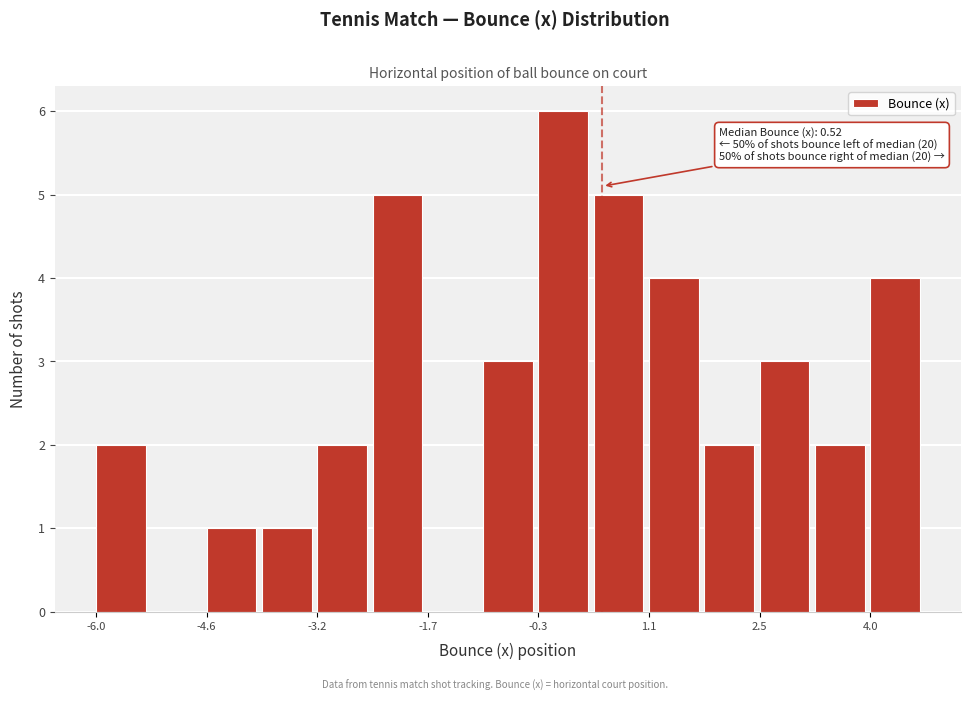

Read against the x-axis, roughly where is the centre of the tallest bar?

0.0